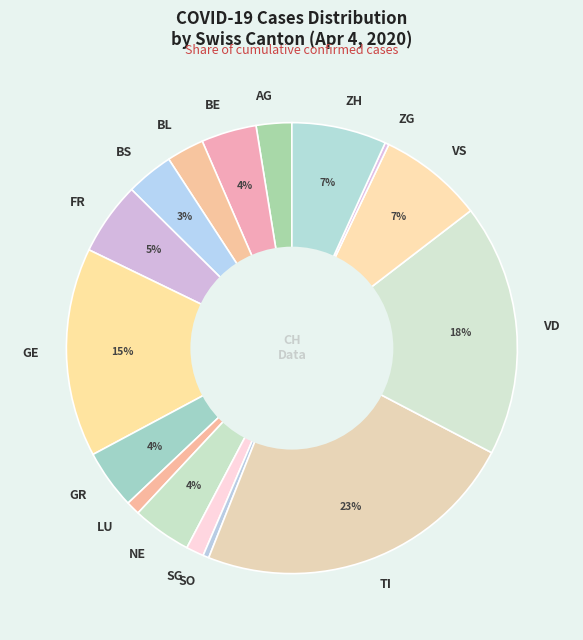

What is the largest slice in the pie chart?

TI